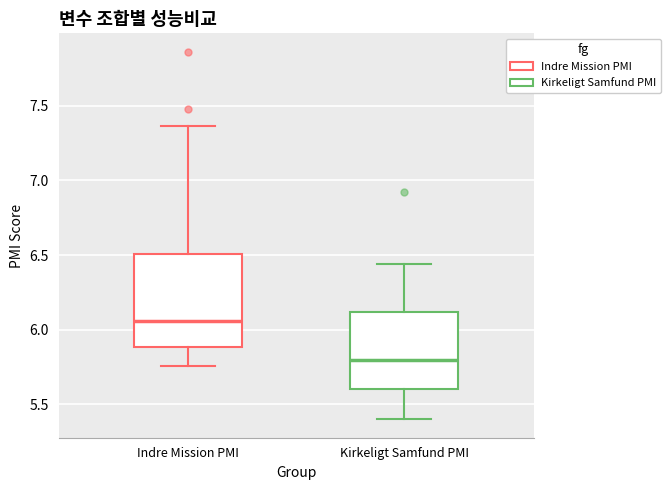

Which box's median line is the highest?

Indre Mission PMI